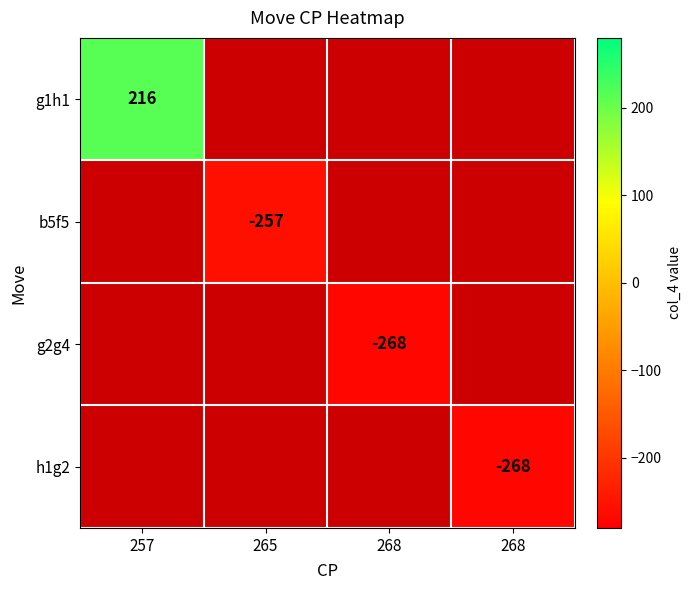

Between 265 and 268, which is larger?

268